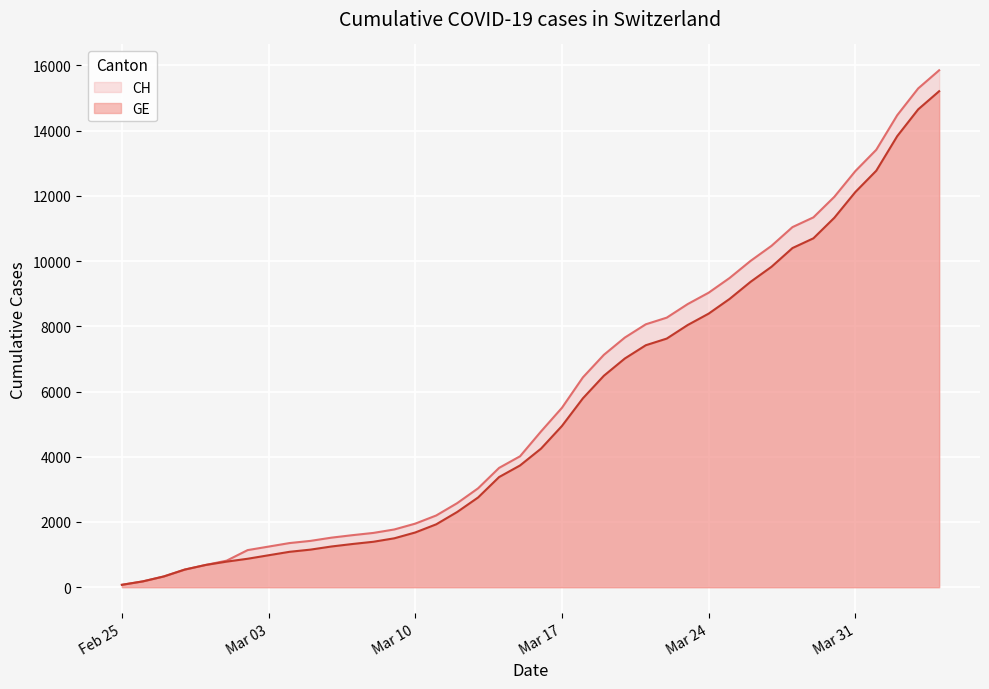

Between 2020-03-15 and 2020-03-18, which series saw the biggest shift?

CH